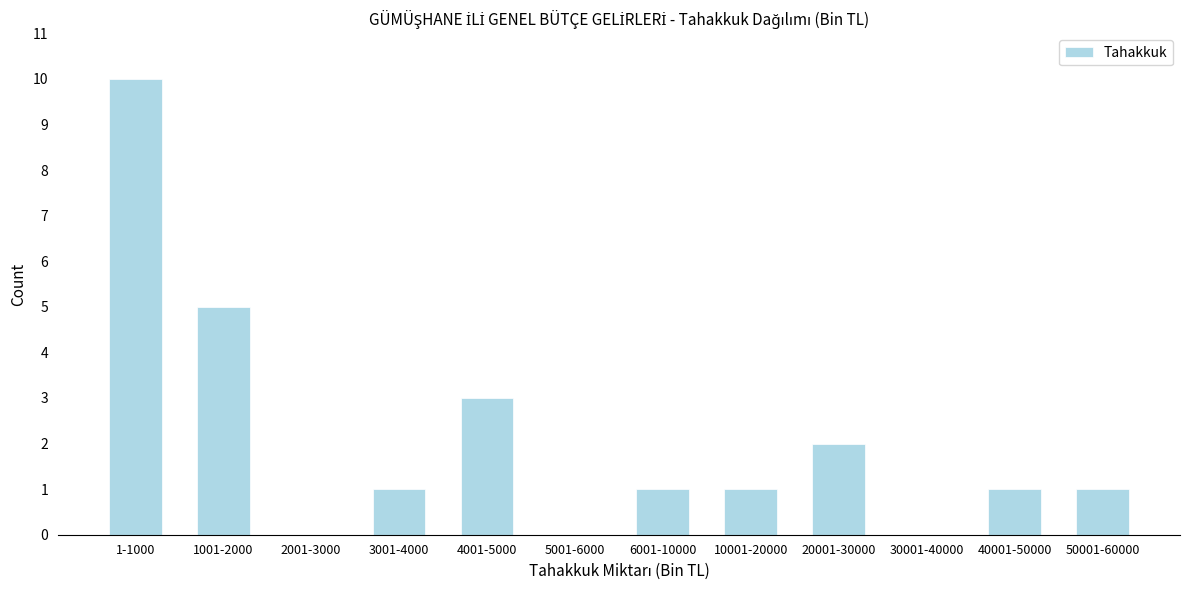

Reading right to left, what are all the values shown in this chart?

50001-60000=1	40001-50000=1	30001-40000=0	20001-30000=2	10001-20000=1	6001-10000=1	5001-6000=0	4001-5000=3	3001-4000=1	2001-3000=0	1001-2000=5	1-1000=10